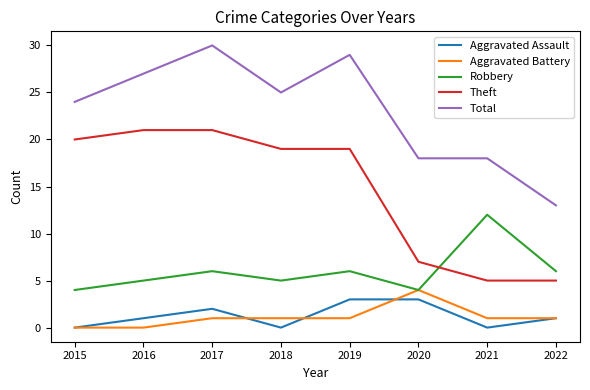

The Total series shows 8 at 2021. True or false?

False